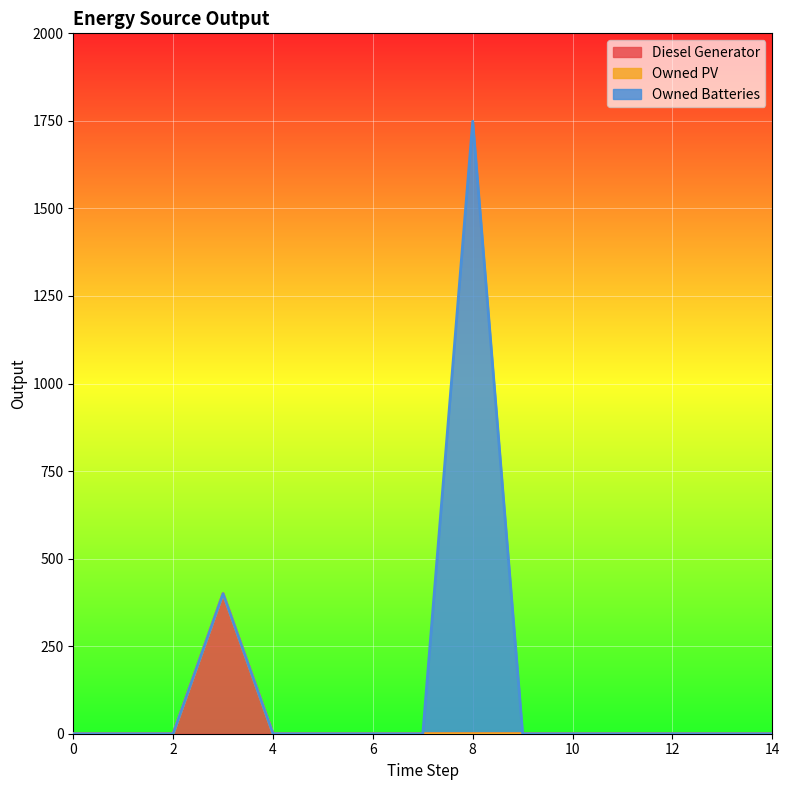

Reading left to right, transcribe all the data shown in this chart.

Diesel Generator: 0=0	1=0	2=0	3=400	4=0	5=0	6=0	7=0	8=0	9=0	10=0	11=0	12=0	13=0	14=0
Owned PV: 0=0	1=0	2=0	3=0	4=0	5=0	6=0	7=0	8=0	9=0	10=0	11=0	12=0	13=0	14=0
Owned Batteries: 0=0	1=0	2=0	3=0	4=0	5=0	6=0	7=0	8=1749	9=0	10=0	11=0	12=0	13=0	14=0